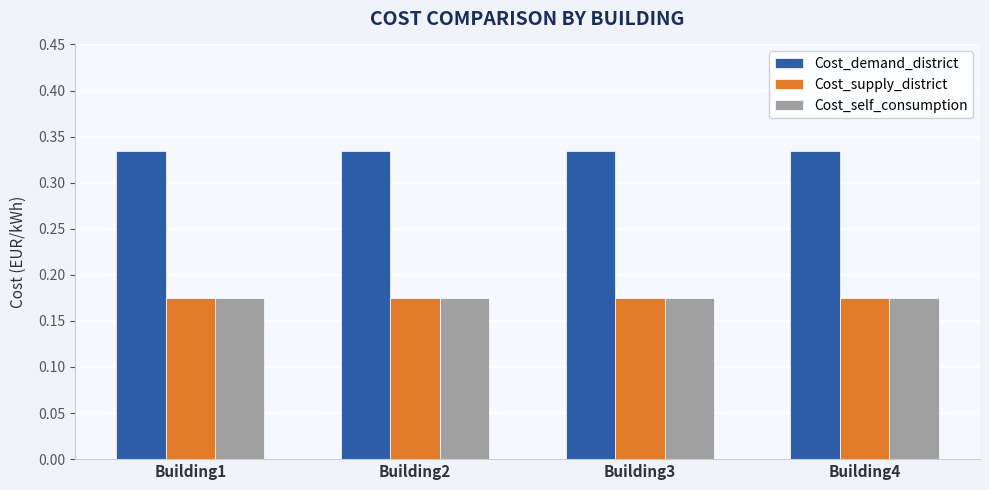

What is the sum of all Cost_supply_district values?

0.7